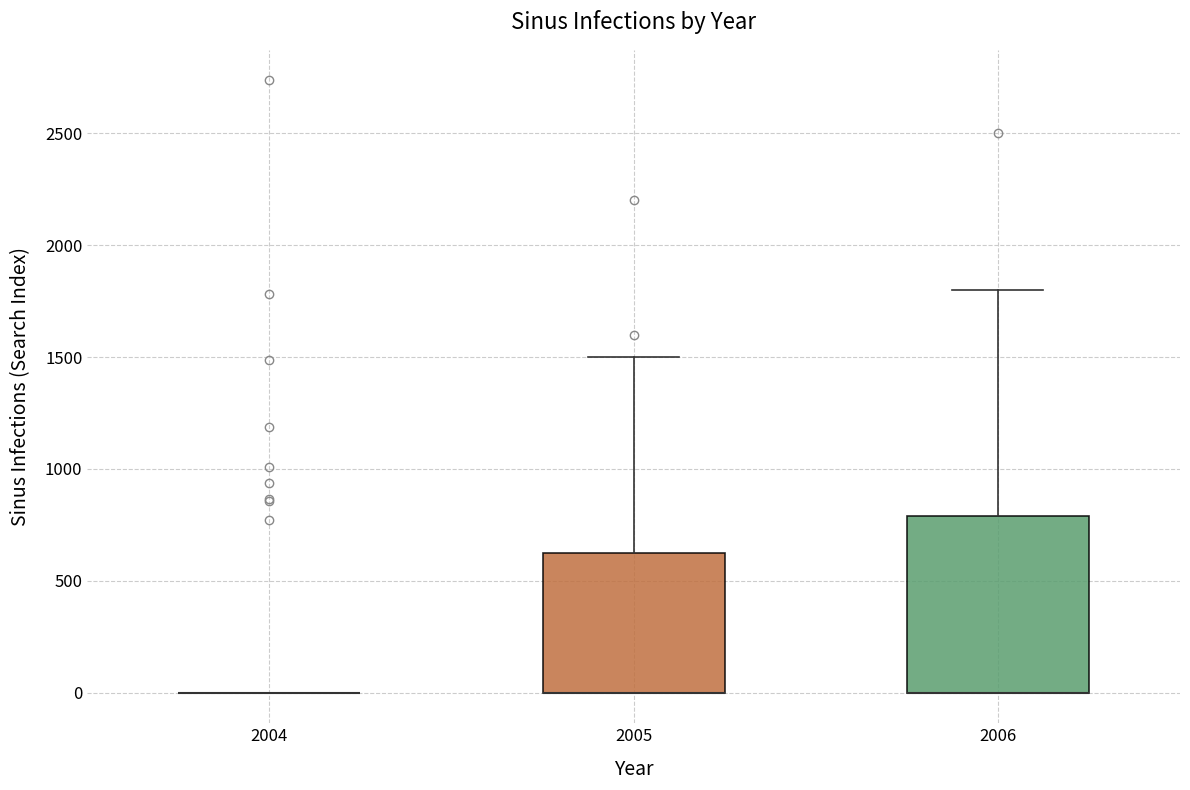

Which box is the tallest, from its lower edge to its upper edge?

2006